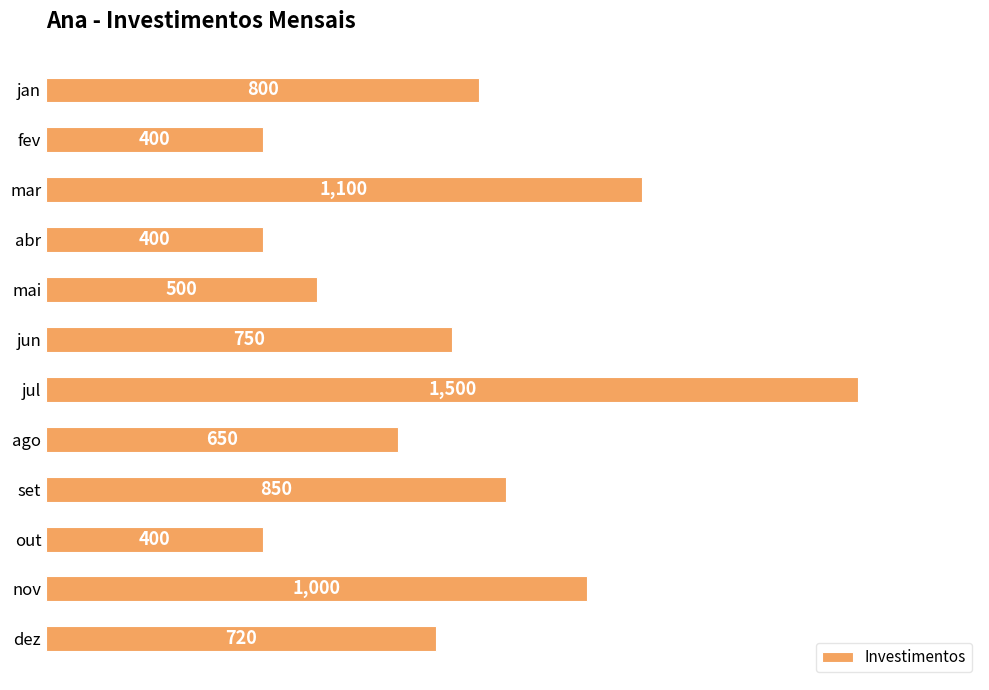

What position from the bottom is mai?

8